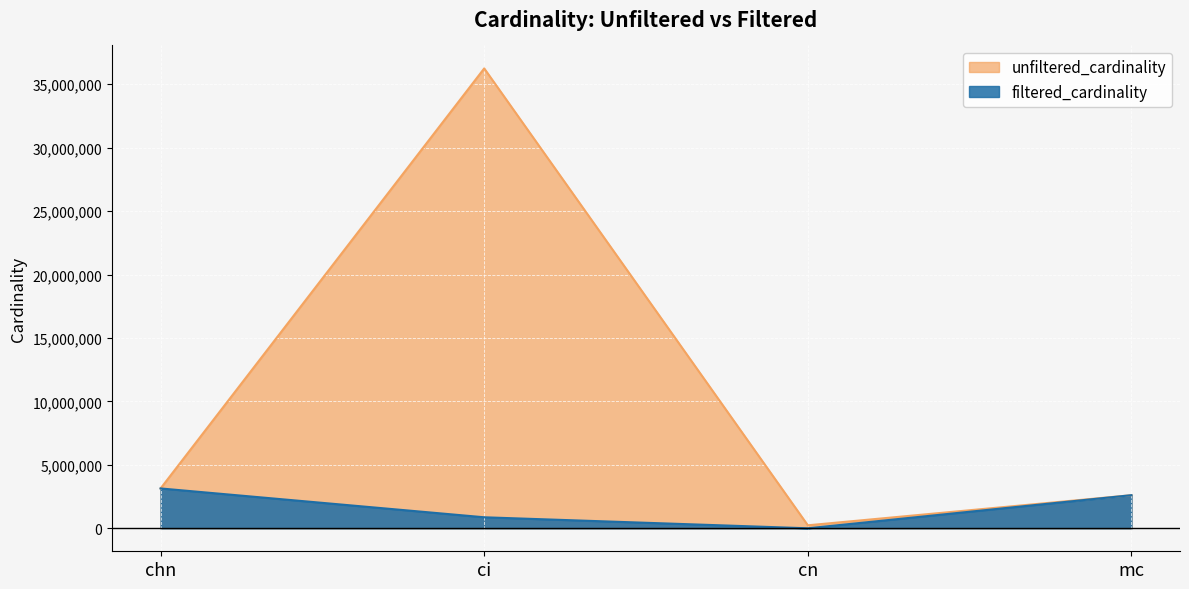

True or false: filtered_cardinality and unfiltered_cardinality cross at least once.

False